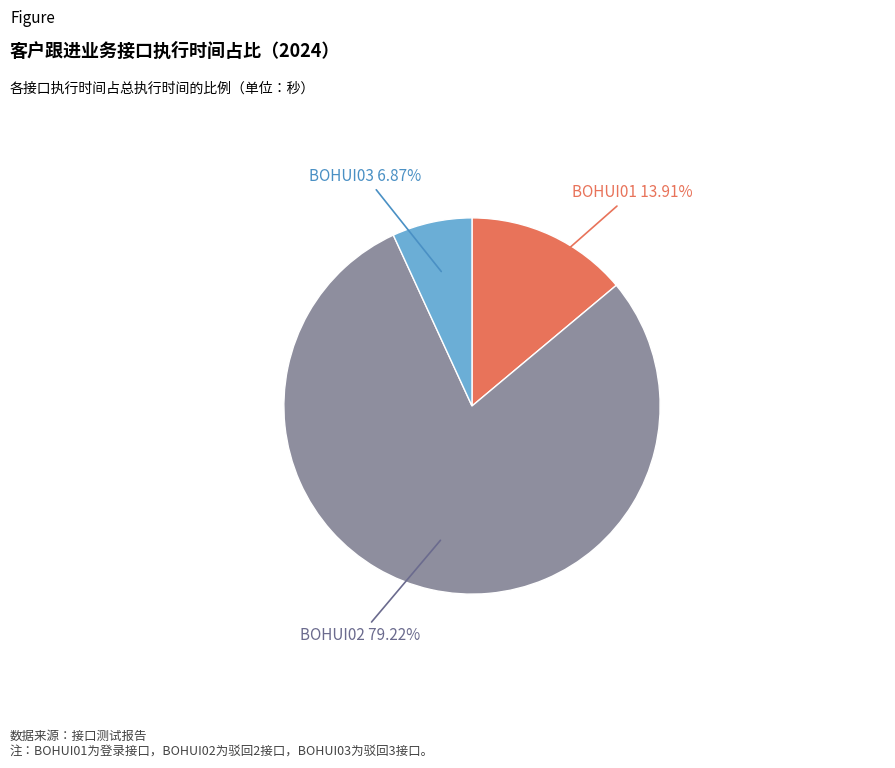

Count the number of slices in the pie.

3